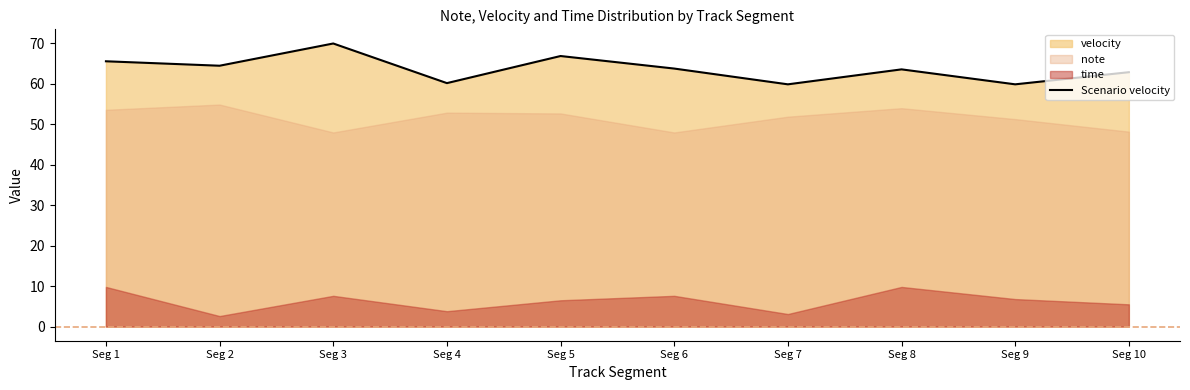

Which category has the highest value across all series?

Seg 3